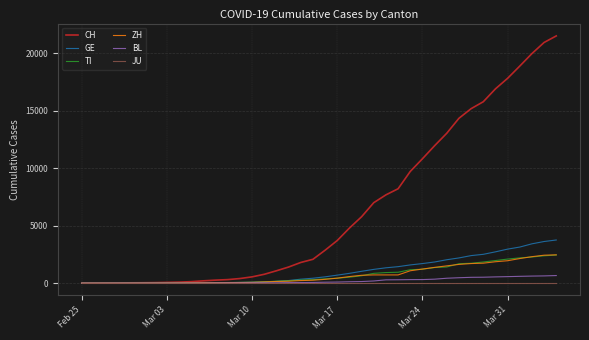

Which series has the largest total across all categories?

CH